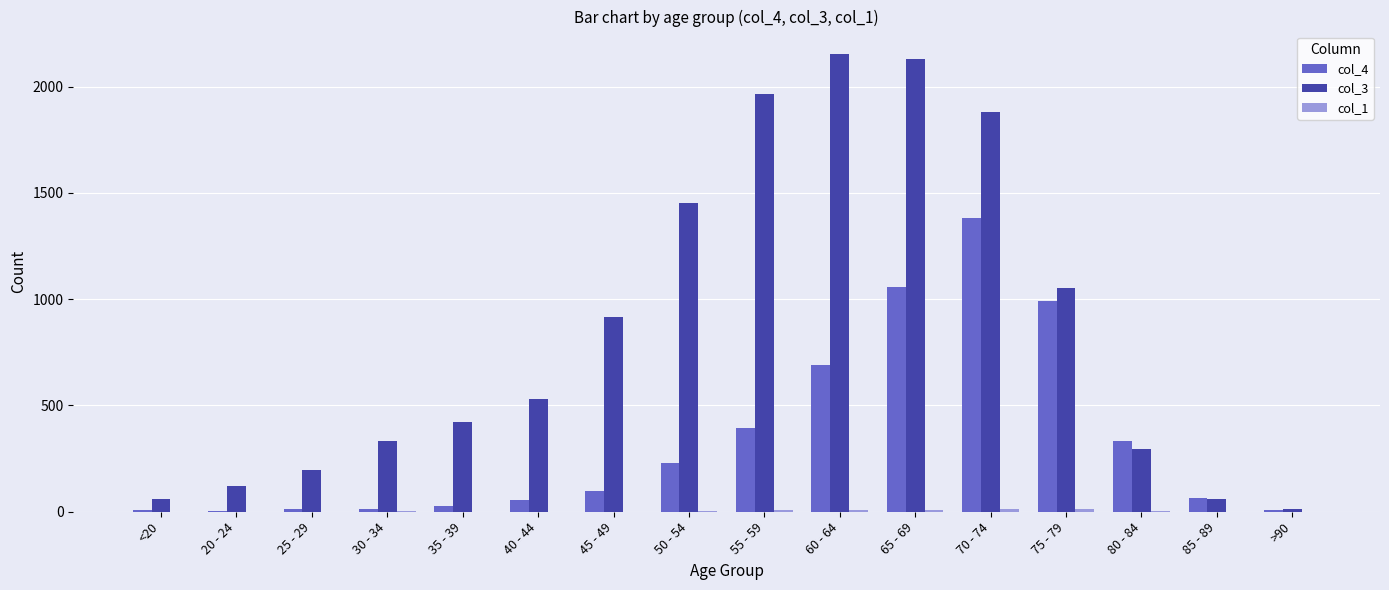

Which series has the largest total across all categories?

col_3